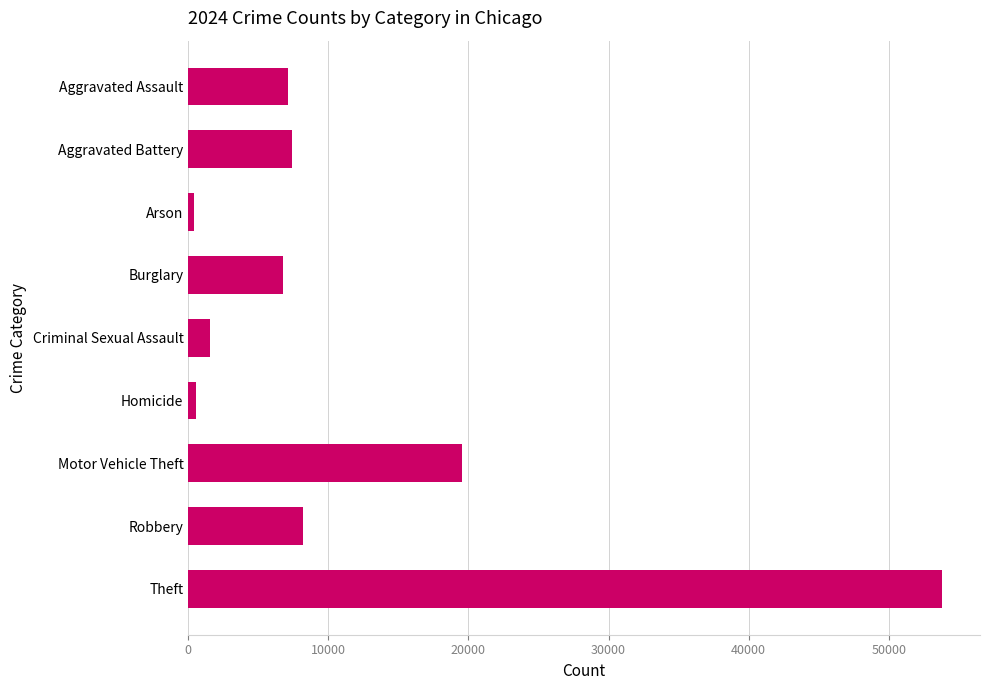

What is the difference between the second highest and second lowest values?

19039